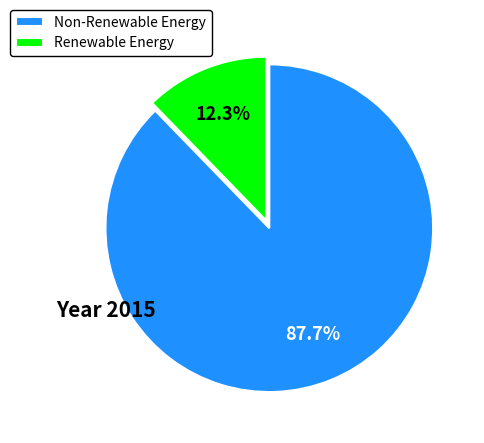

How many segments does this pie chart have?

2